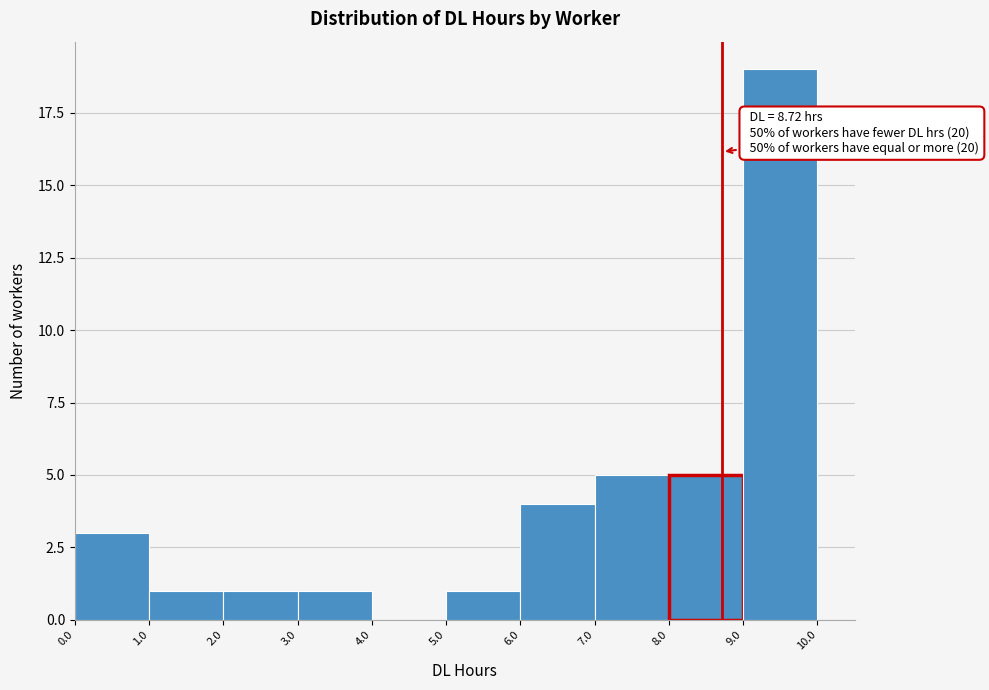

Which range on the x-axis has the tallest bar?

9.0 to 10.0